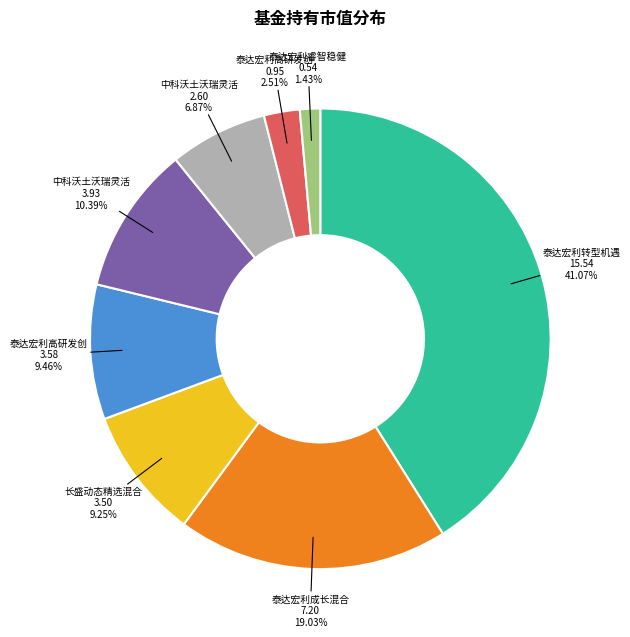

Does any single category account for the majority?

No